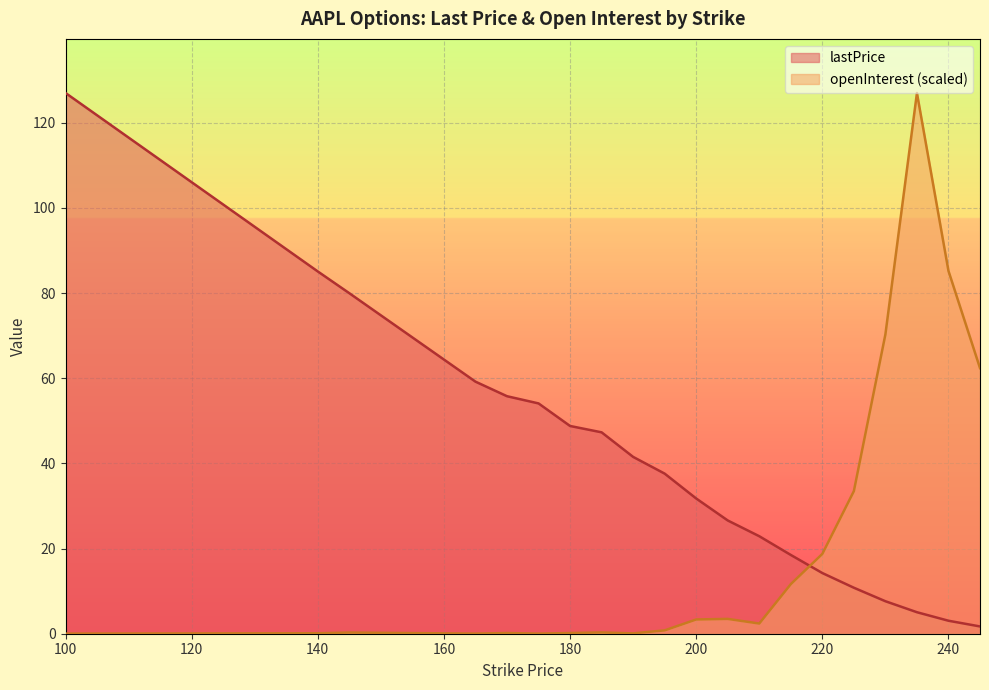

At which category is the sum across all series the highest?

235